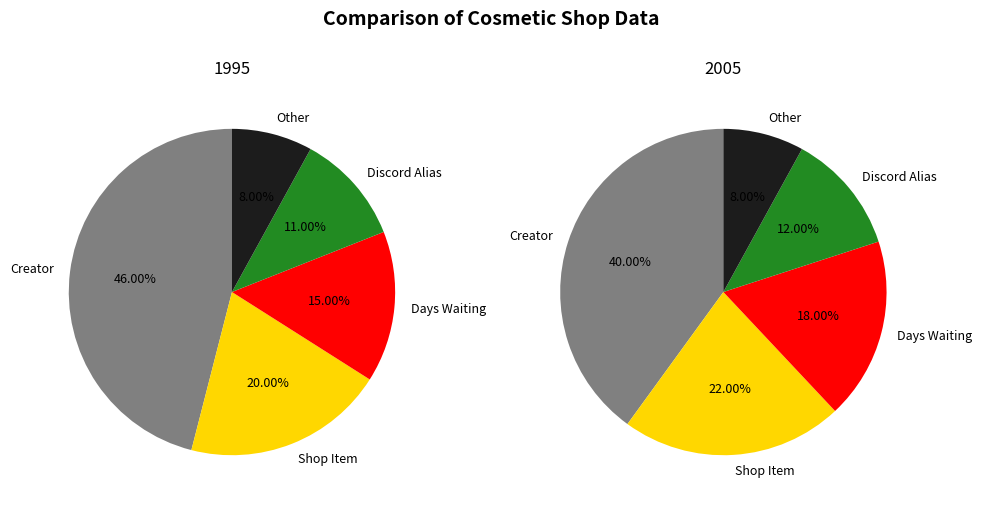

The Row 21 slice represents 1% of the pie. True or false?

False